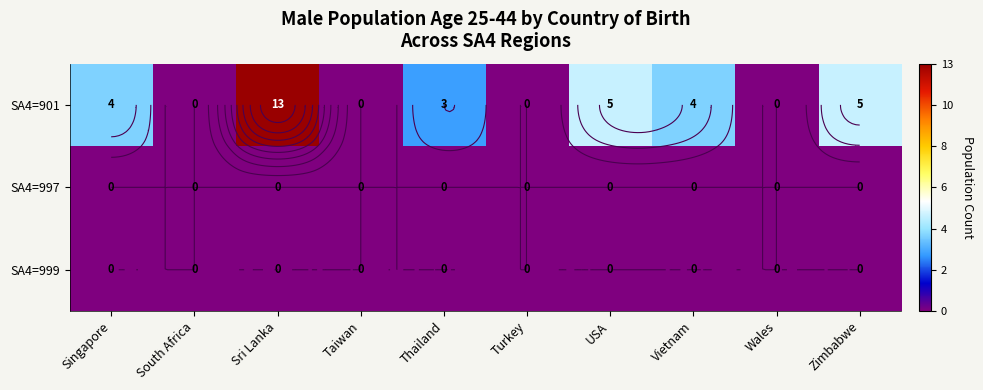

List the labels in order of SA4=997 value, smallest first.

Singapore, South Africa, Sri Lanka, Taiwan, Thailand, Turkey, USA, Vietnam, Wales, Zimbabwe